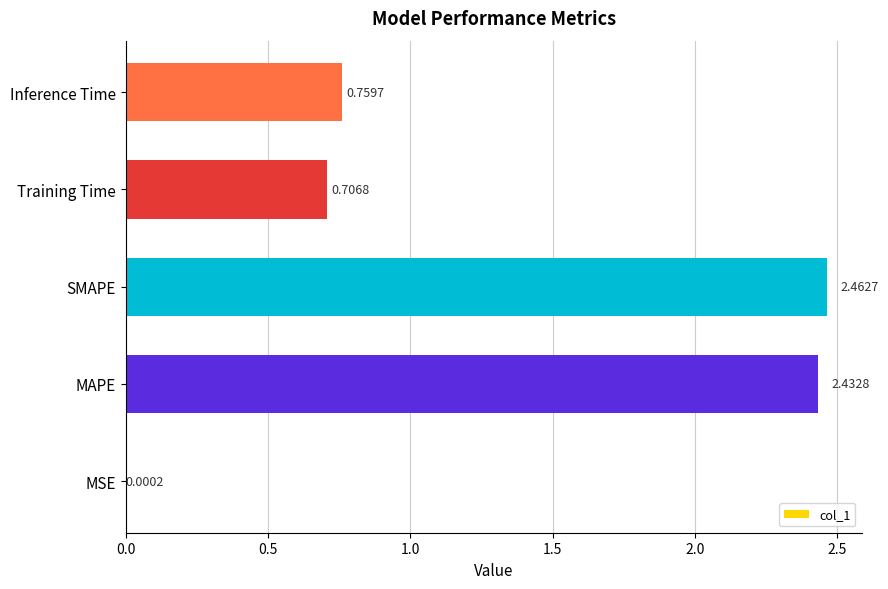

Where is the data nearest to the value 1?

Inference Time